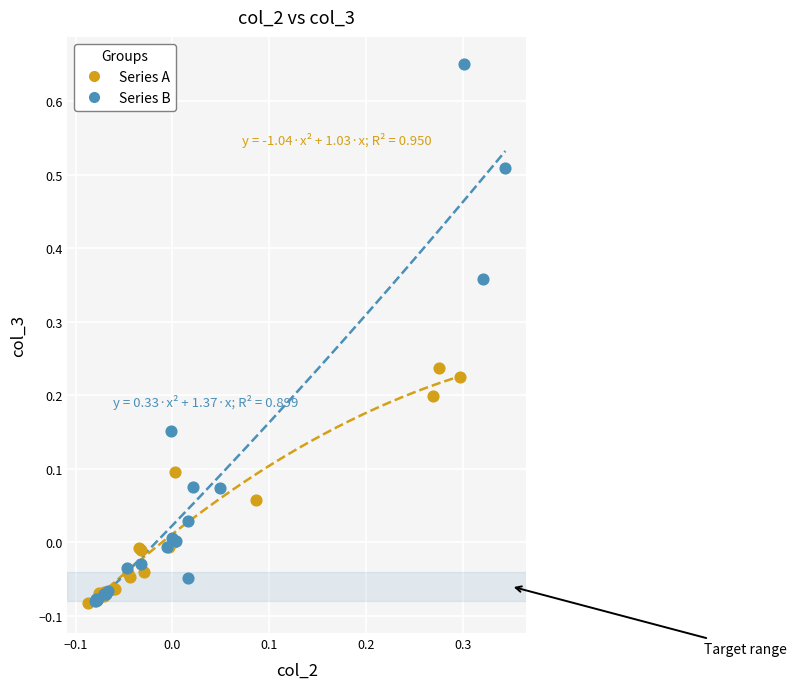

What are all the series names shown in the legend?

Series A, Series B